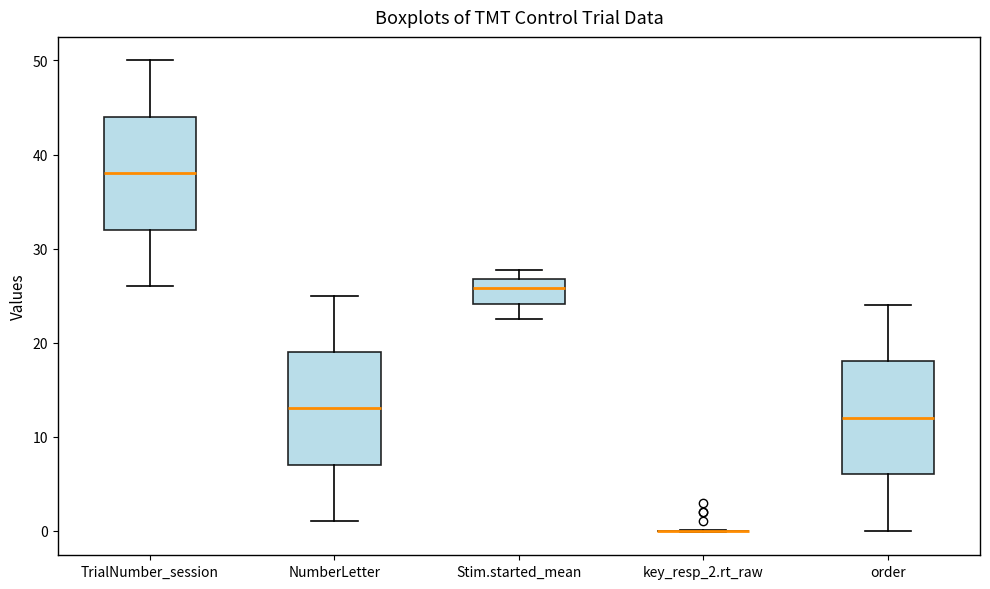

Reading left to right, transcribe this box plot: for each box, give where its median line is, the range the box spans, and where its two whiskers end, as read against the y-axis. The values are not printed on the chart, so give them approximately, as read against the axis.

TrialNumber_session: median 38, box 32 to 44, whiskers 26 to 50
NumberLetter: median 13, box 7 to 19, whiskers 1 to 25
Stim.started_mean: median 26, box 24 to 27, whiskers 23 to 28
key_resp_2.rt_raw: box collapsed to a line at 0, whiskers 0 to 0
order: median 12, box 6 to 18, whiskers 0 to 24